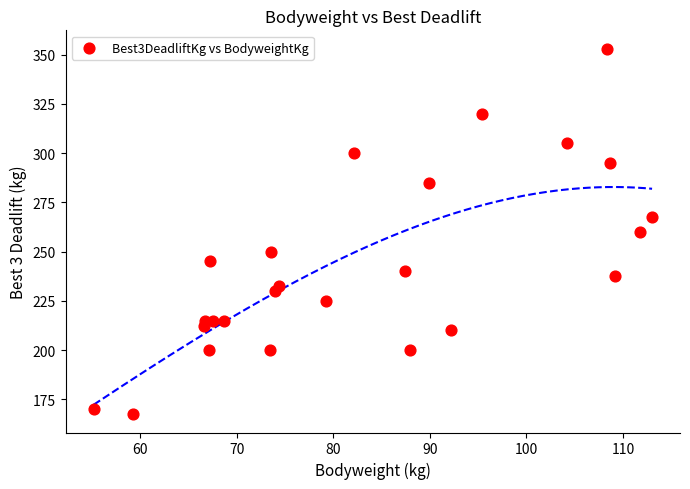

What is the range of Y values (max minus min)?

185.5